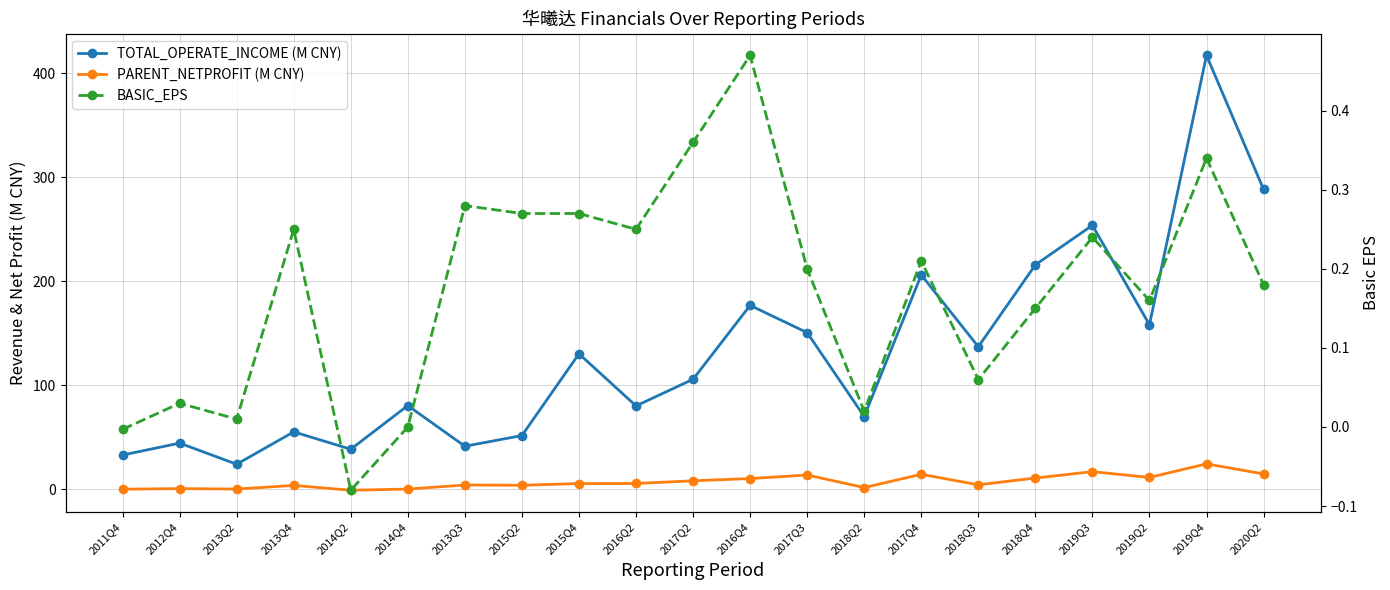

What is the label of the 5th point from the left?

2014Q2